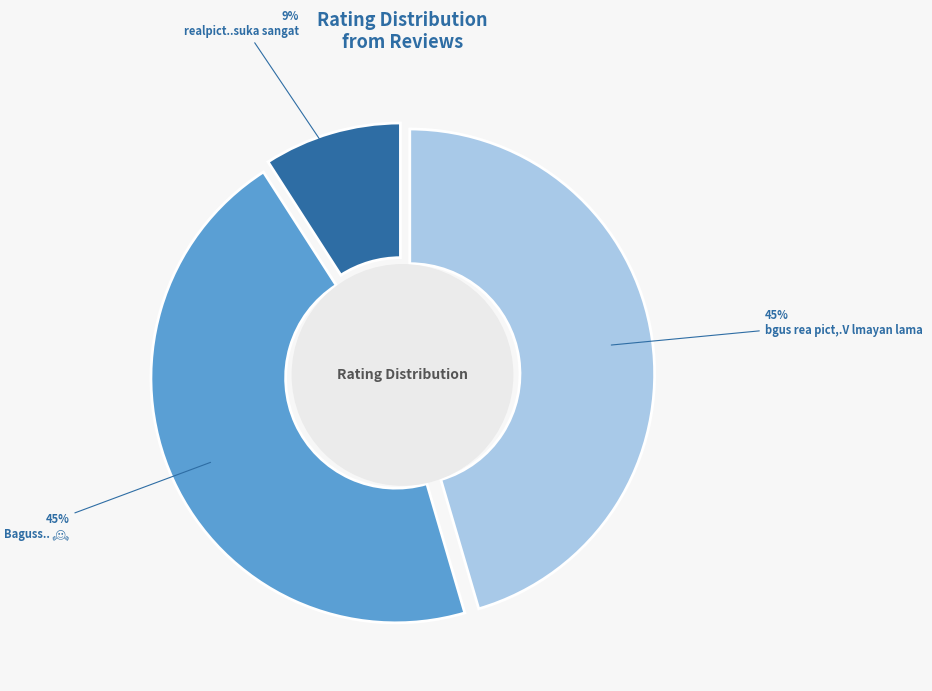

How many slices are in this pie chart?

3